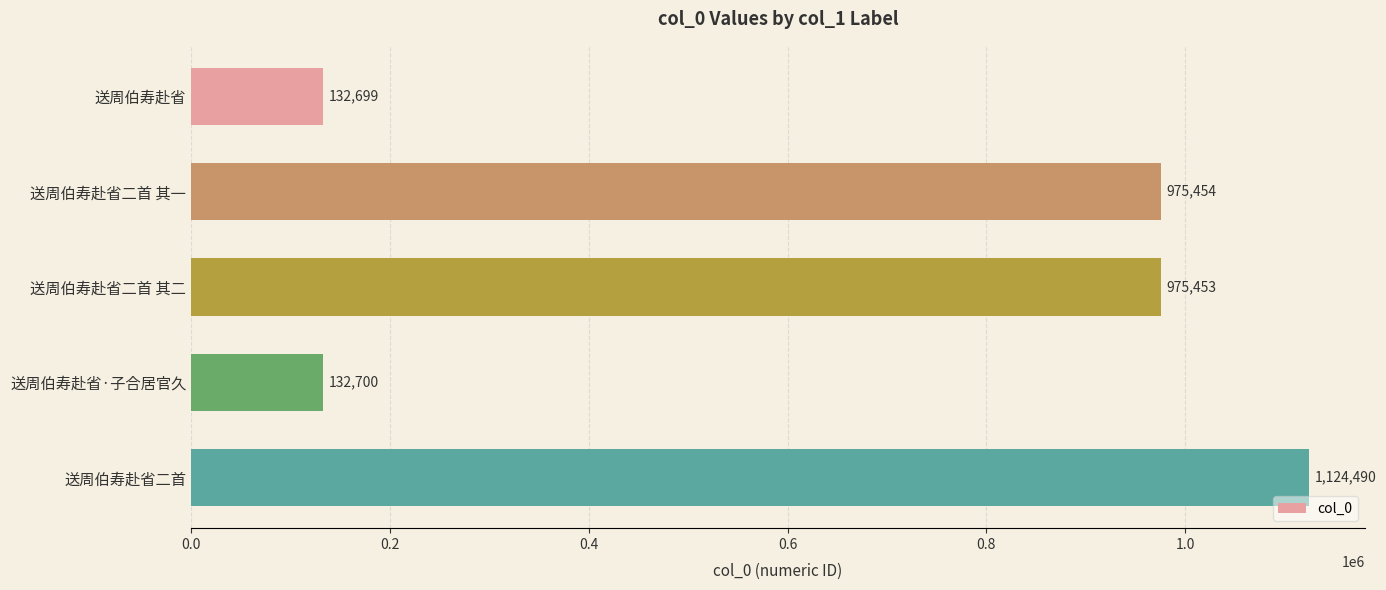

What is the change in value from 送周伯寿赴省 to 送周伯寿赴省二首?

+991791